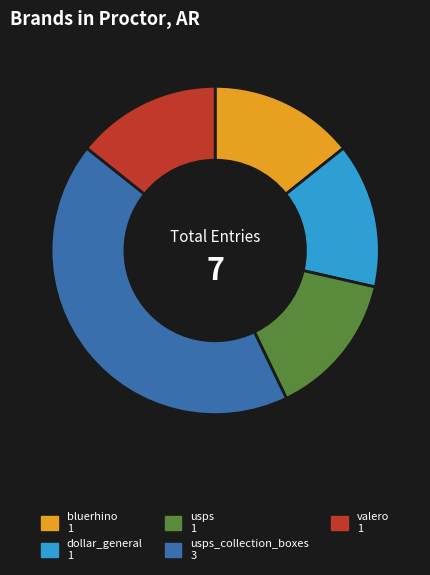

Is there a majority slice in this chart?

No